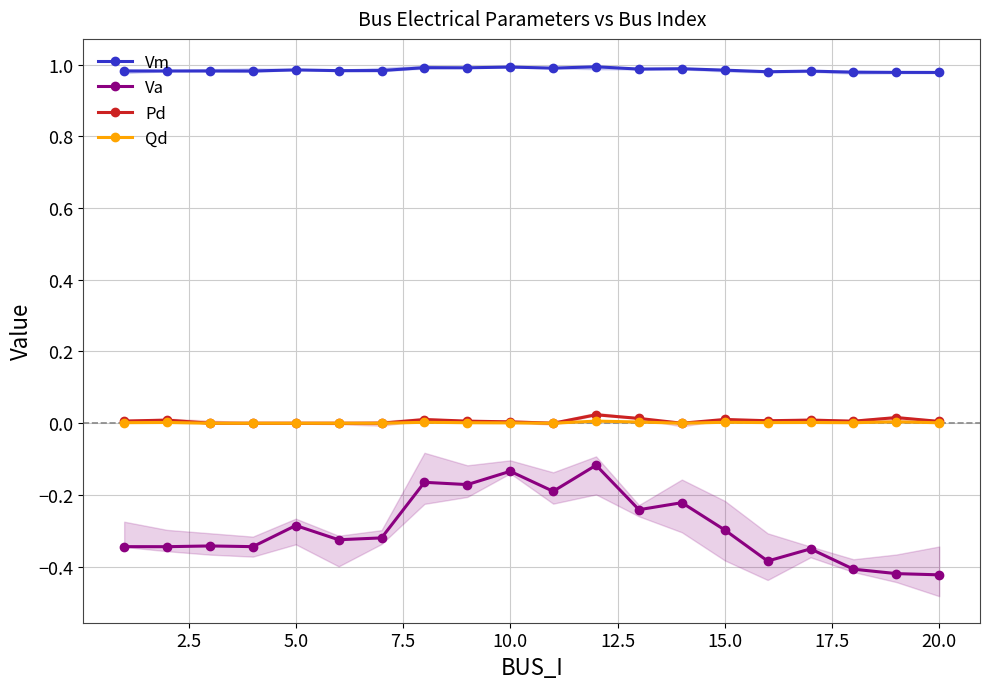

The value of Vm at 20.0 is 1.5. True or false?

False